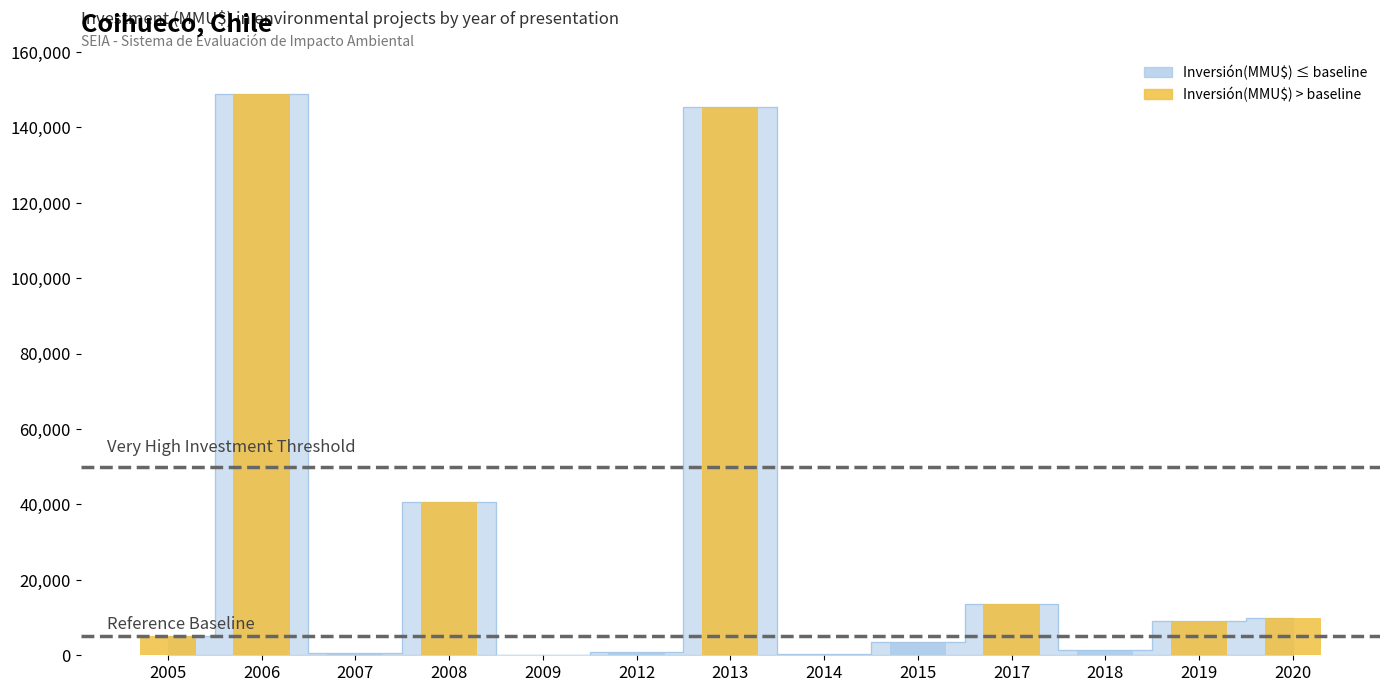

Reading left to right, extract all data points from this chart.

2005=5036	2006=148700	2007=590	2008=40765	2009=22	2012=900	2013=145300	2014=345	2015=3600	2017=13500	2018=1300	2019=9000	2020=10000